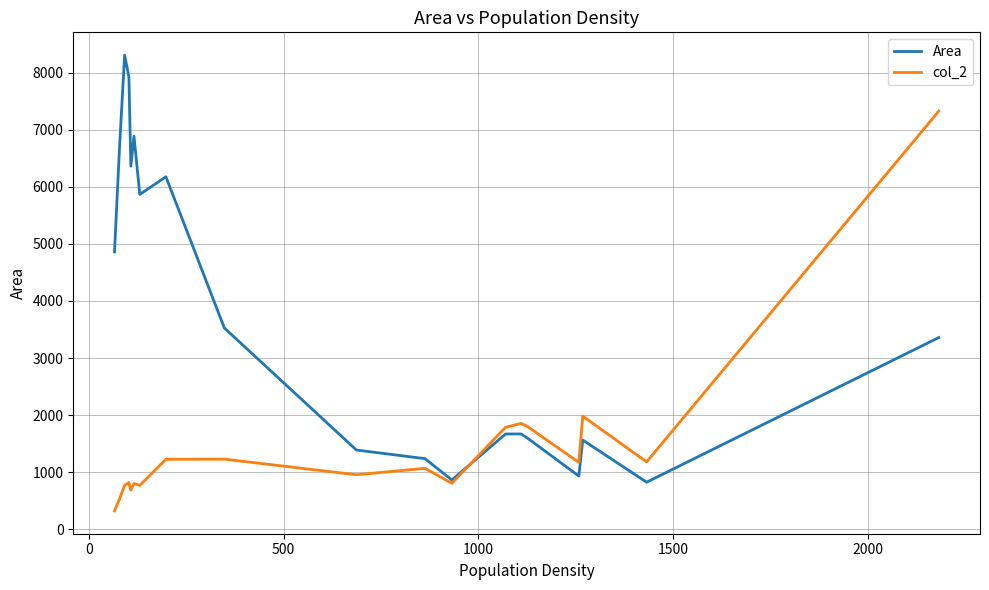

Rank the series by their average value, from lowest to highest.

col_2, Area